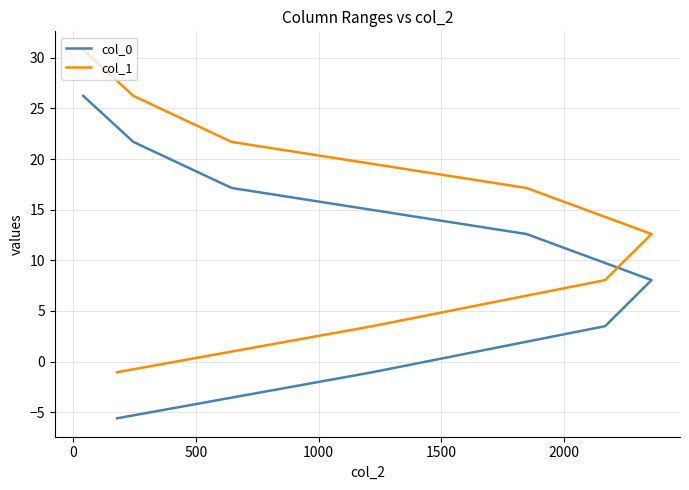

What is the difference between the highest and lowest values at 2000?

4.6